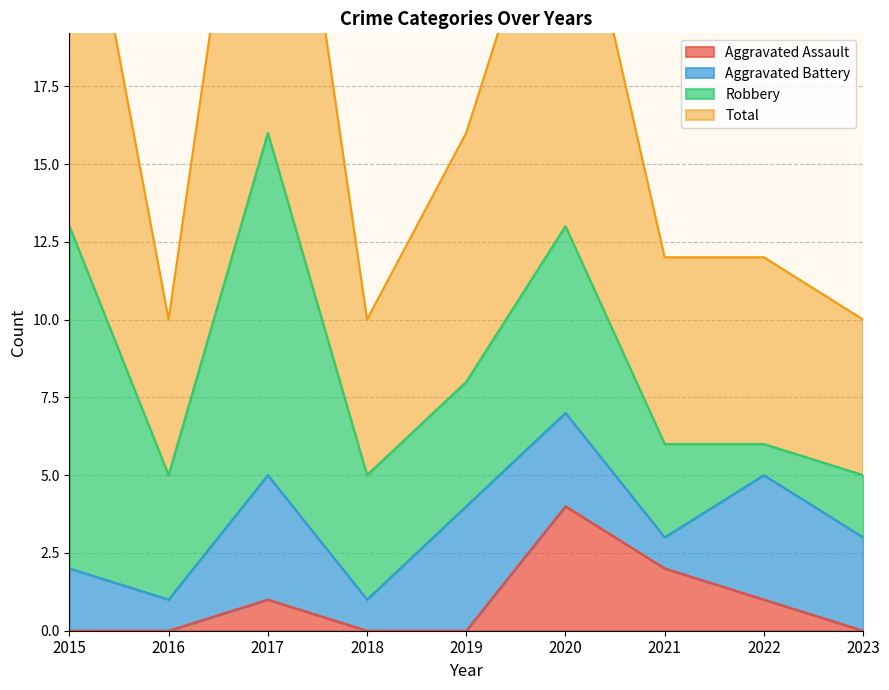

Which category has the highest value in the Aggravated Assault series?

2020